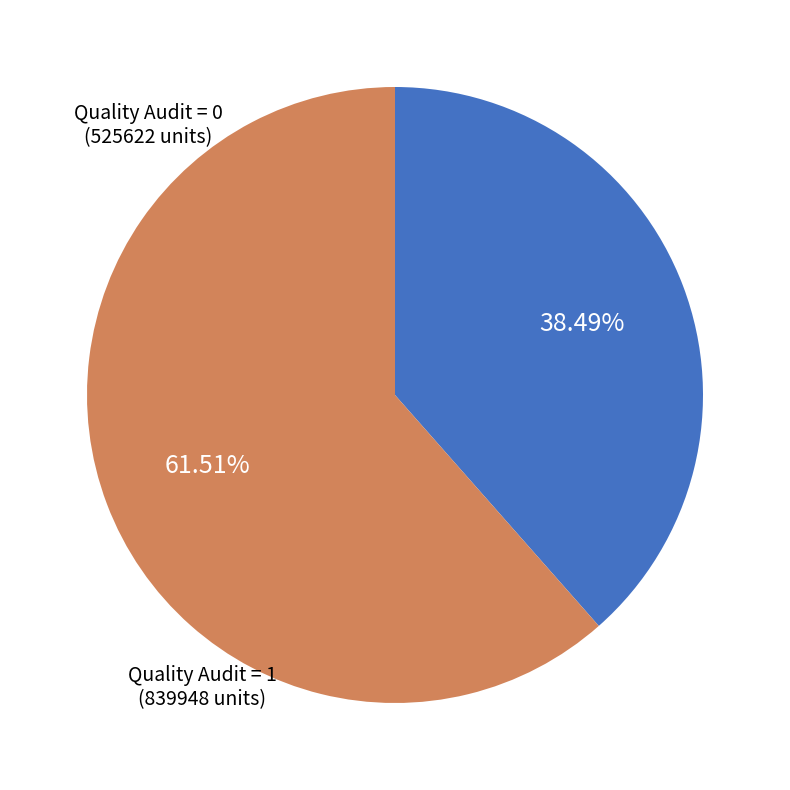

Which slice represents more than half of the pie?

Quality Audit = 1